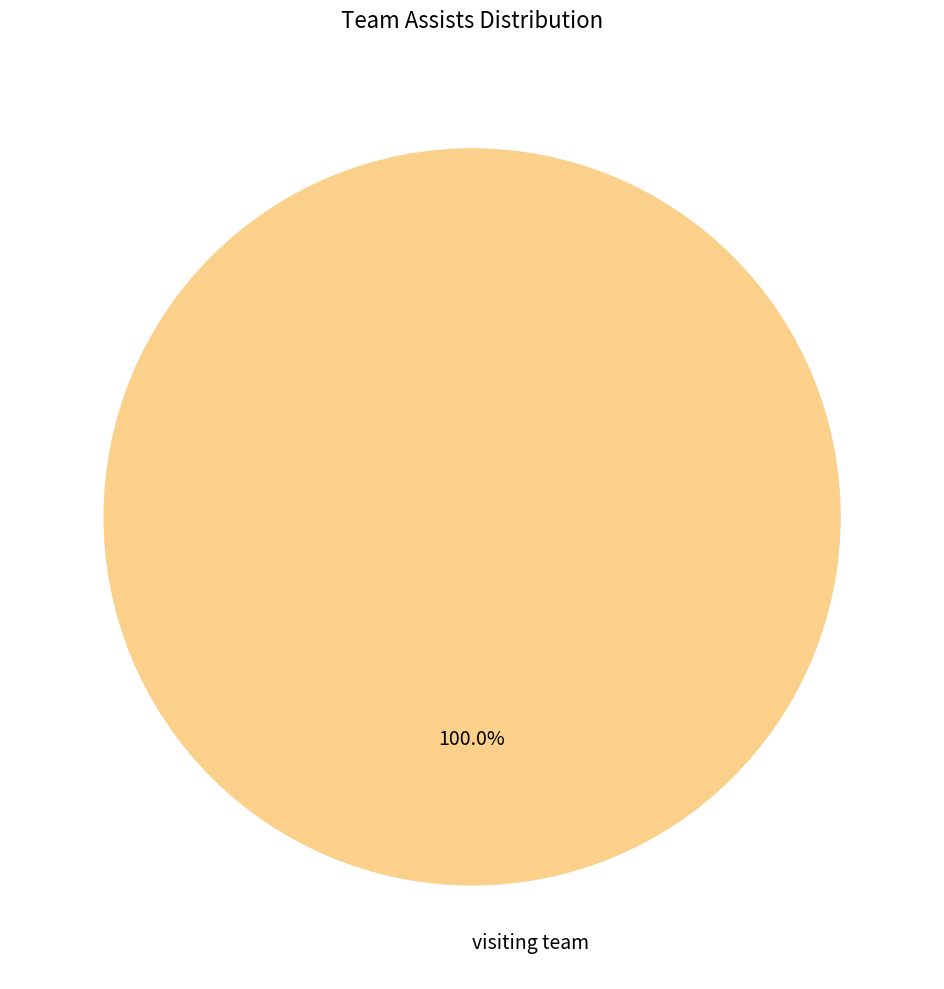

What is the majority slice?

visiting team